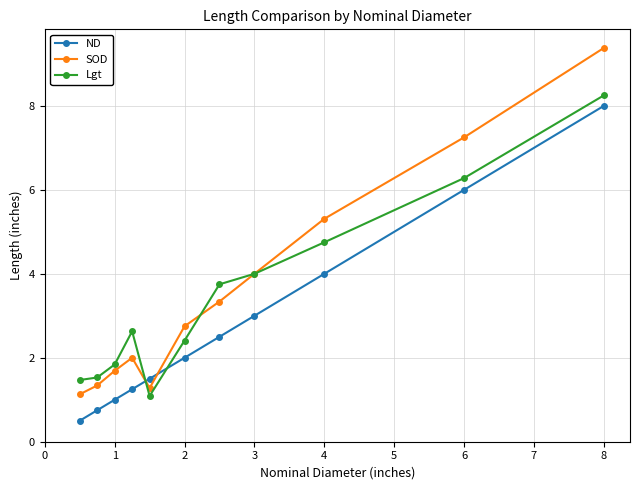

At how many categories does at least one series exceed 5?

3